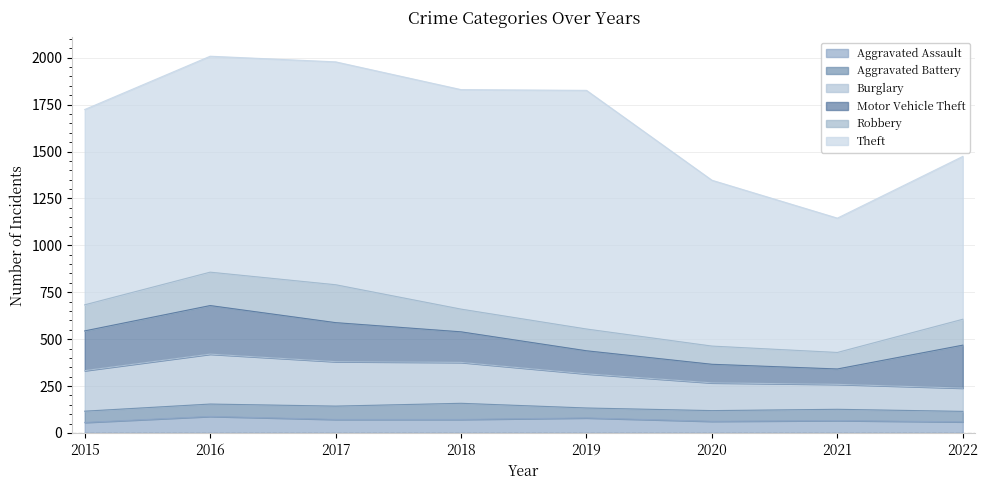

What is the average value of the Robbery series?

135